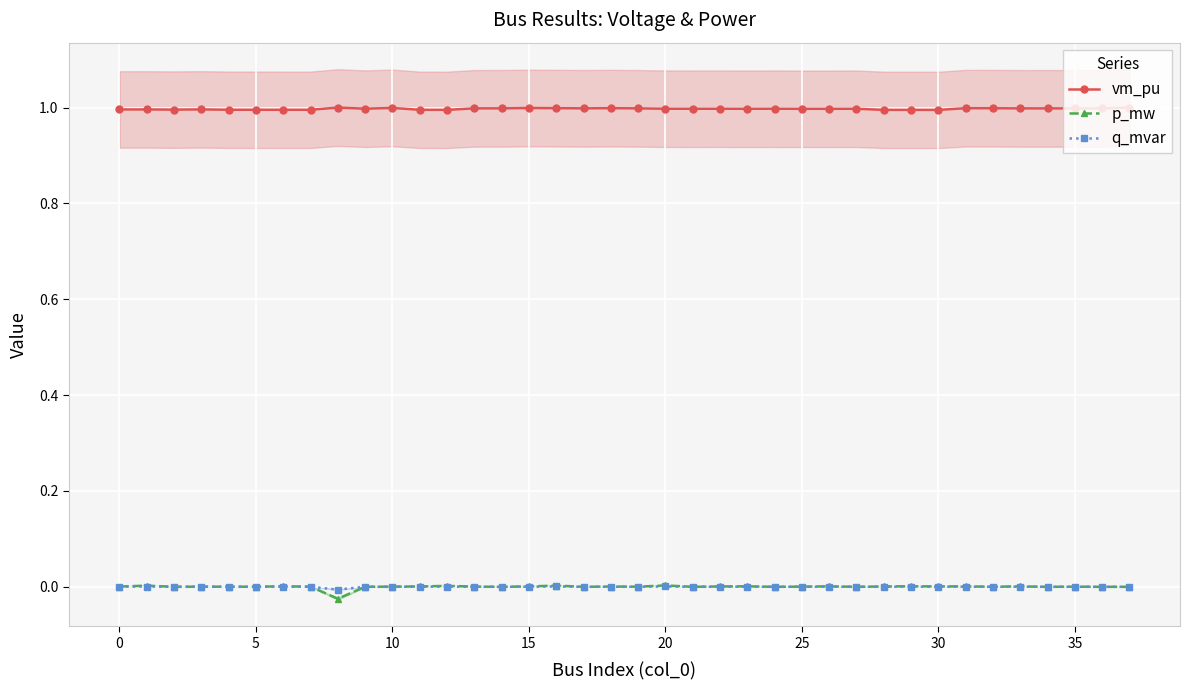

Which series has the largest range (max minus min)?

p_mw